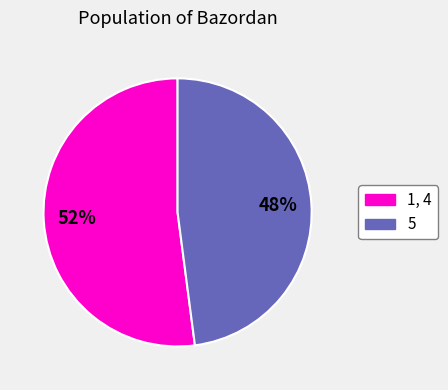

To the nearest percent, what is the difference between the largest and smallest slice percentages?

4%